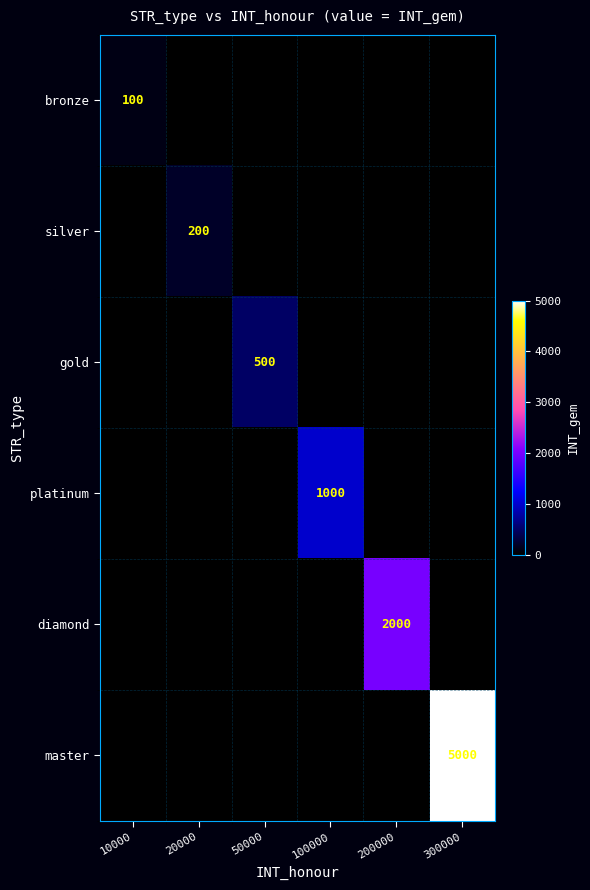

List the series in order of their peak value, lowest first.

bronze, silver, gold, platinum, diamond, master